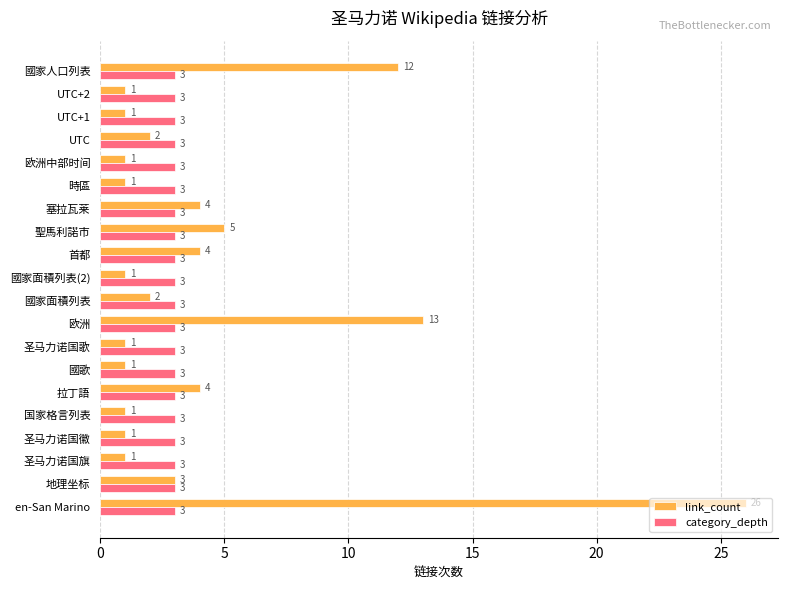

Is it true that category_depth equals 3 at 首都?

True